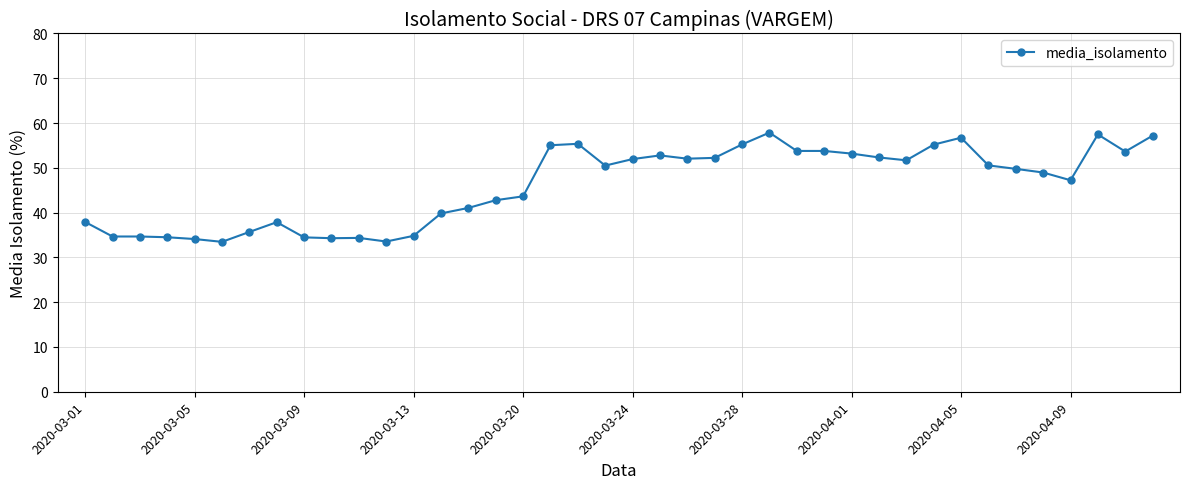

What is the value of the 32nd point from the left?

55.2